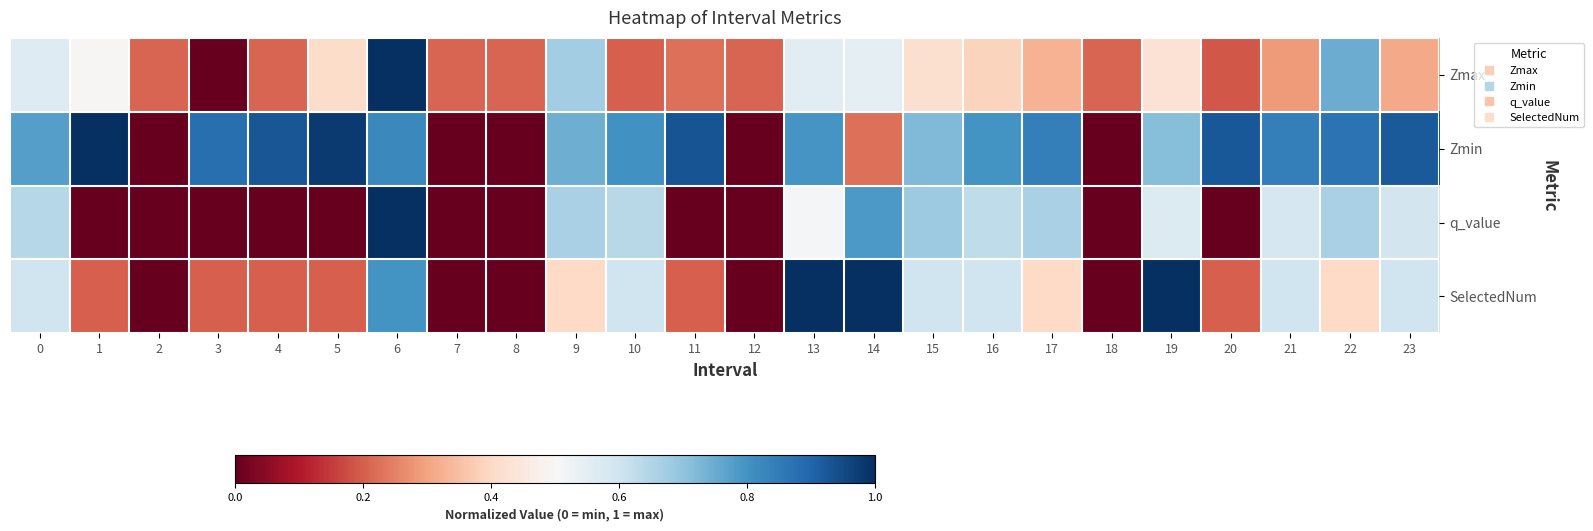

How many series are shown in this chart?

4